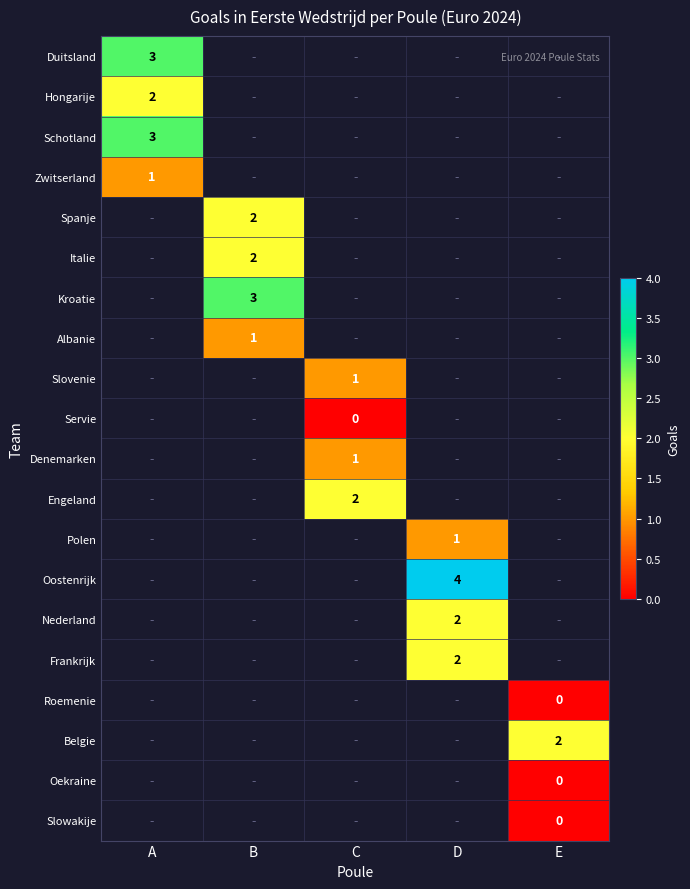

The Kroatie series shows 5 at B. True or false?

False